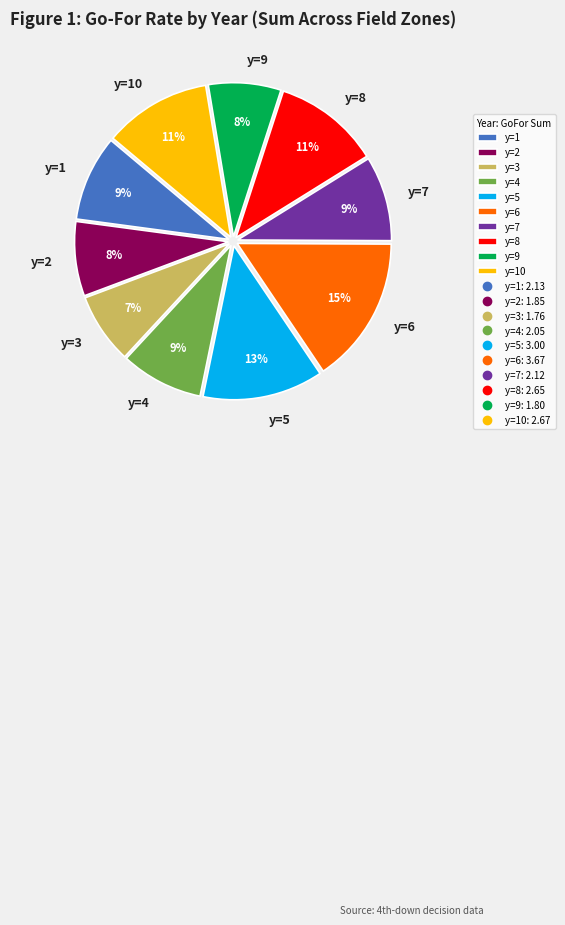

To the nearest percent, what is the difference between the largest and smallest slice percentages?

8%